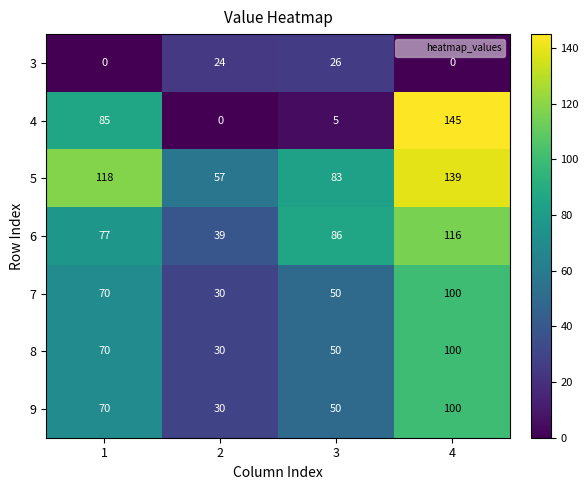

Rank the categories by 8 value from highest to lowest.

4, 1, 3, 2